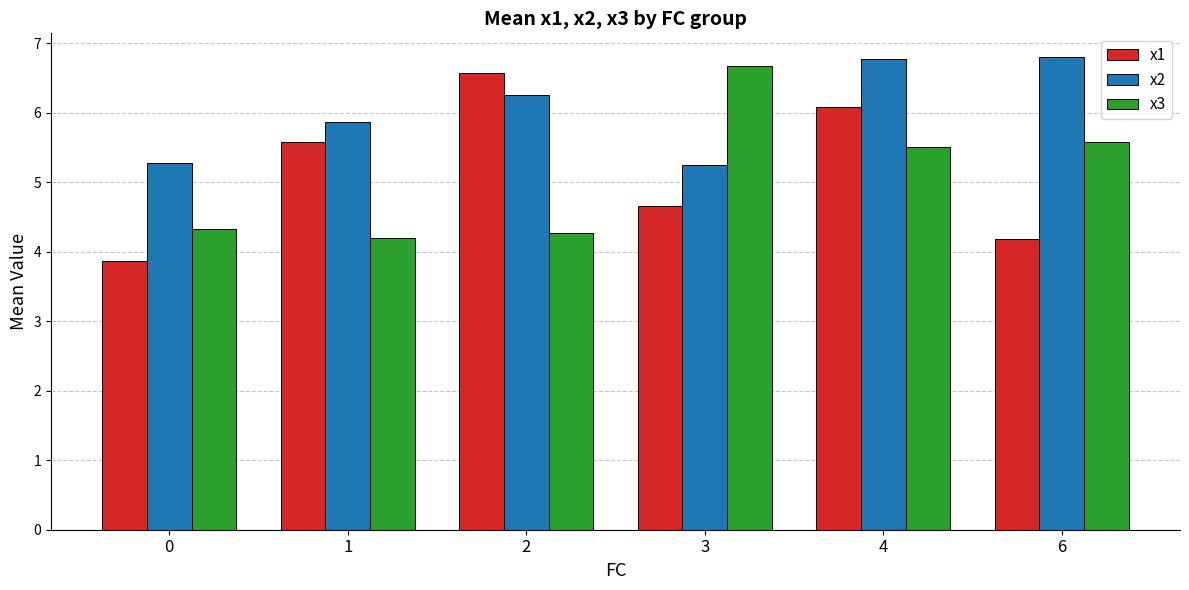

What is the greatest value displayed?

6.8